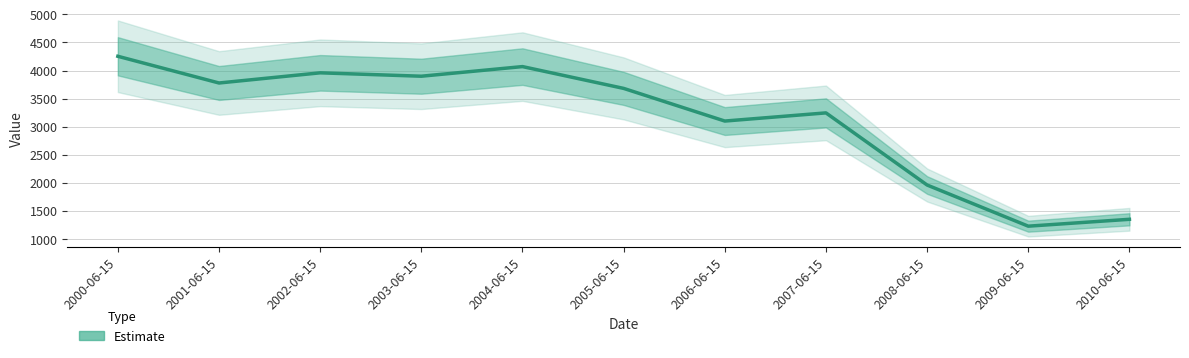

What is the label of the 11th point from the right?

2000-06-15